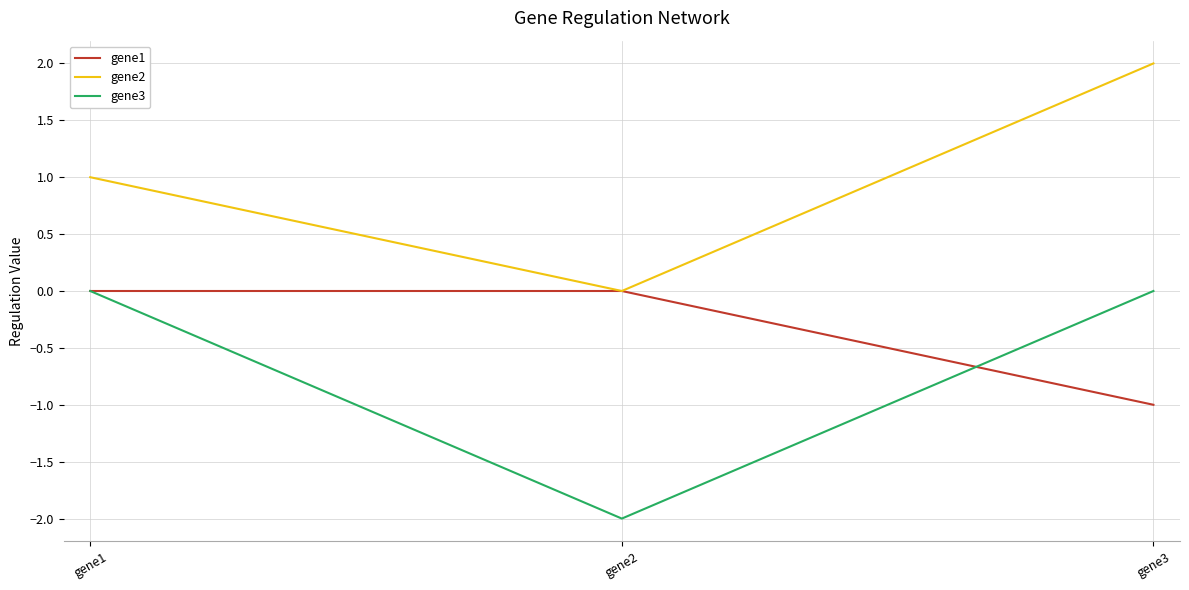

Which category has the highest value across all series?

gene3